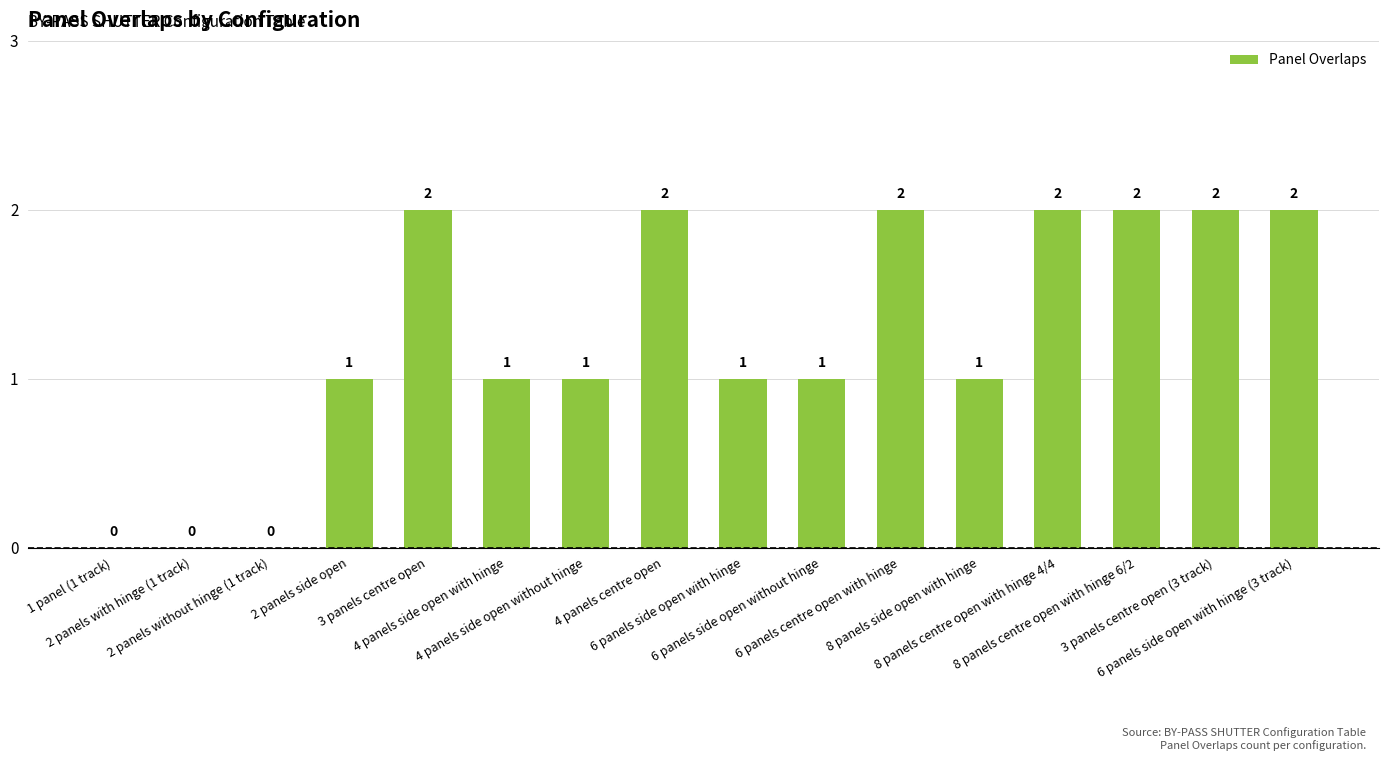

Is it true that the value at 8 panels centre open with hinge 4/4 is 2?

True